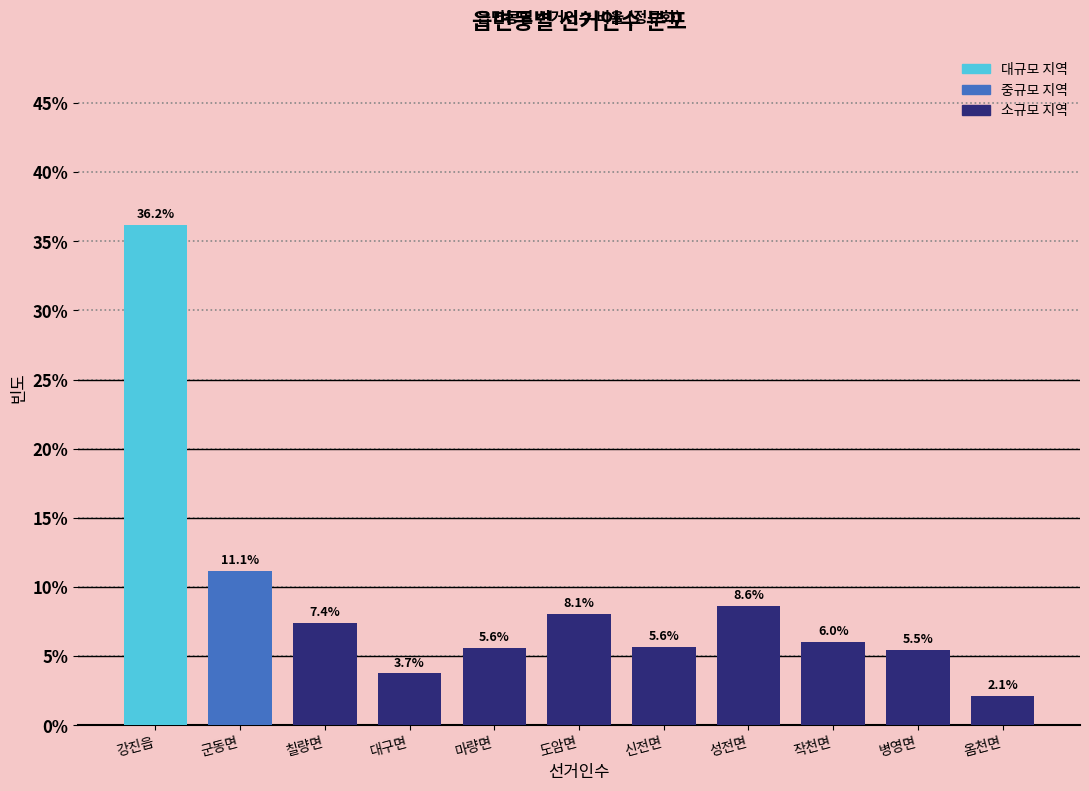

Reading left to right, transcribe all the data shown in this chart.

36.2	11.1	7.4	3.7	5.6	8.1	5.6	8.6	6.0	5.5	2.1